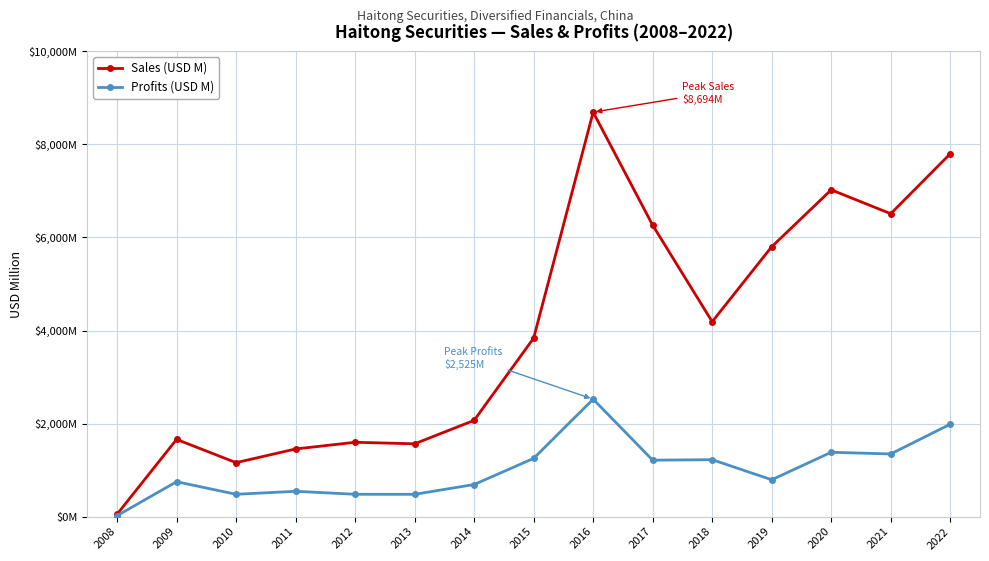

What is the sum of the Profits (USD M) values at 2017 and 2013?

1692.1